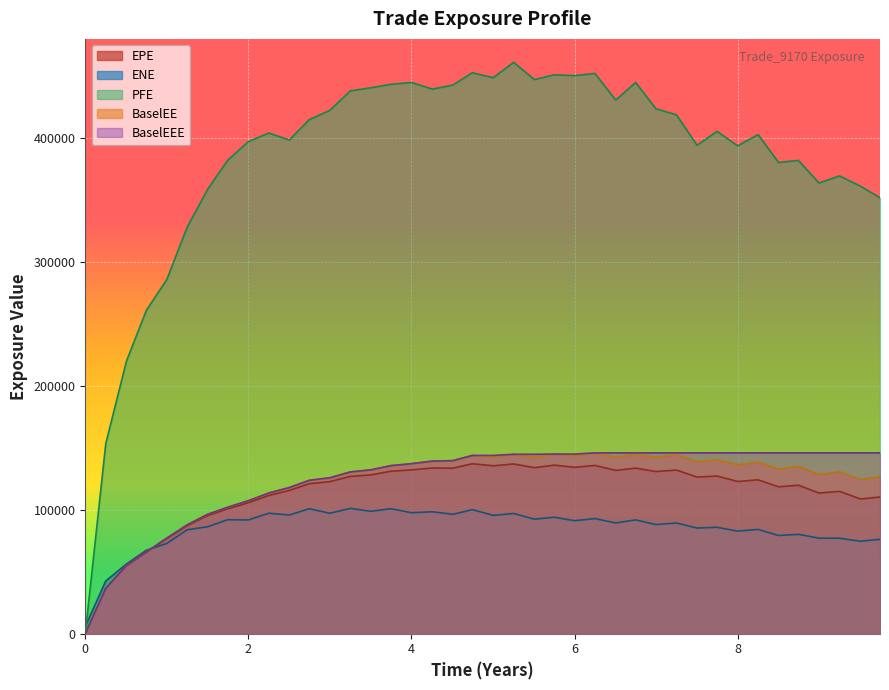

What is the maximum value shown in the chart?

461072.0